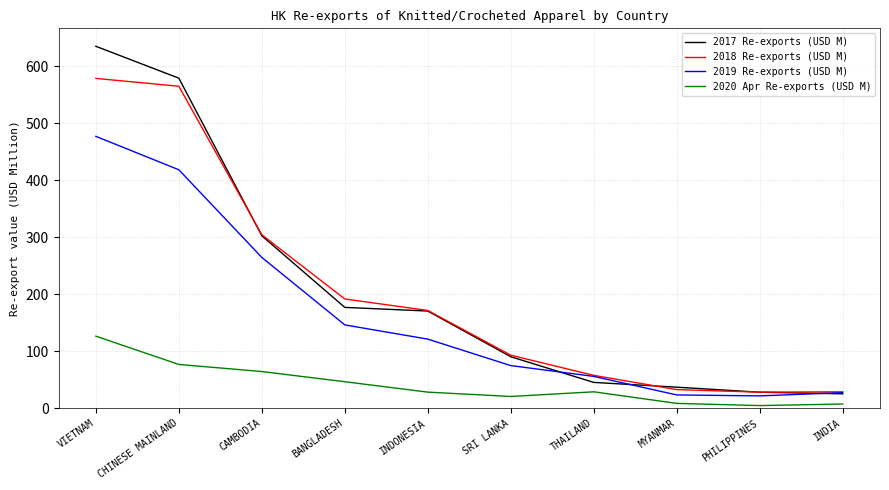

At which label does 2019 Re-exports (USD M) first exceed 121?

VIETNAM